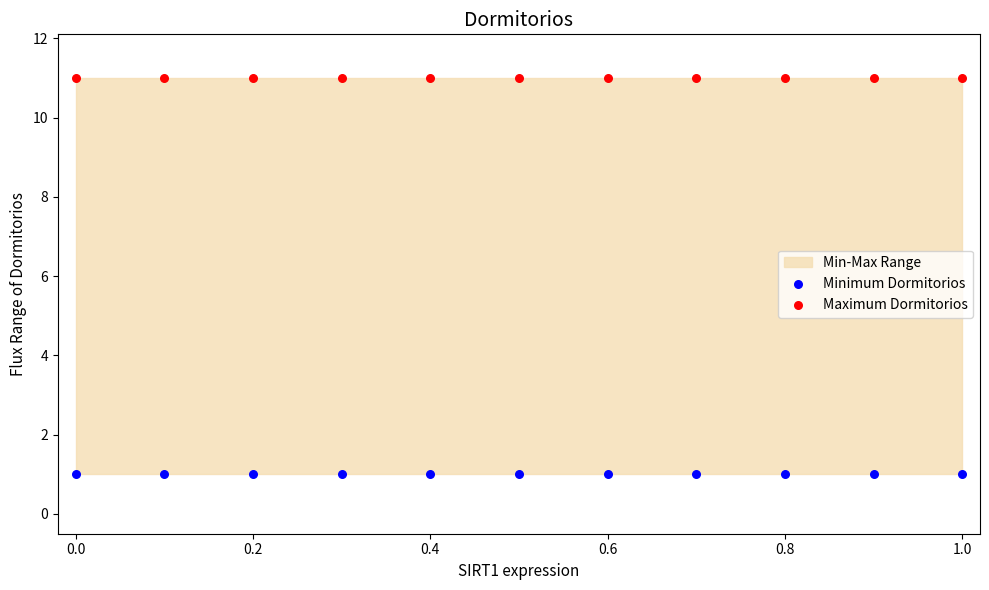

Which series reaches the minimum Y coordinate?

Minimum Dormitorios